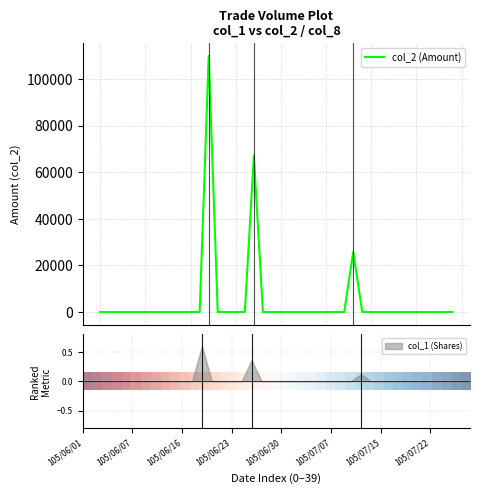

Which series has the largest total across all categories?

col_2 (Amount)